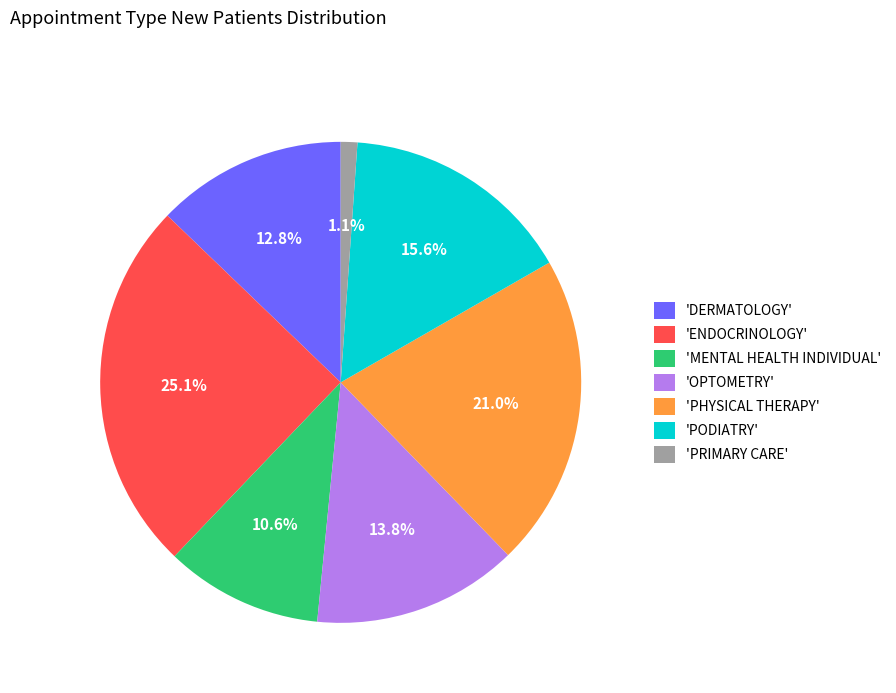

What portion of the pie excludes 'PHYSICAL THERAPY'?

79.0%